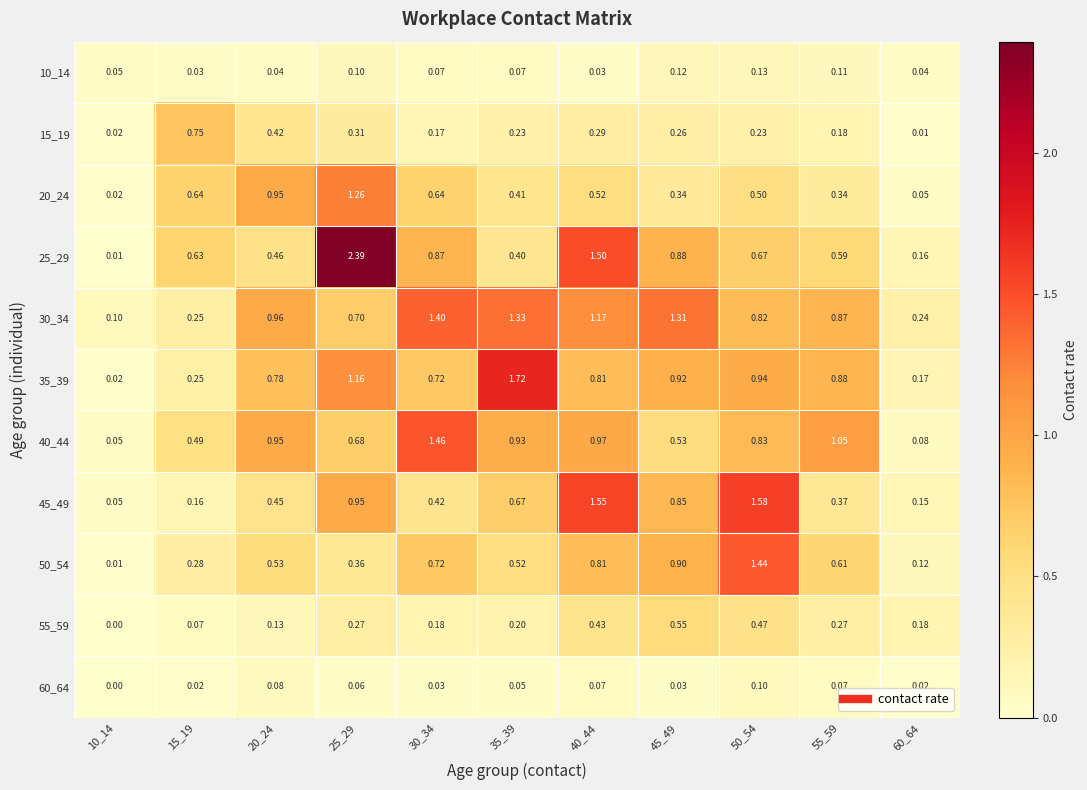

Is the value of 45_49 at 35_39 greater than the value of 40_44 at 45_49?

Yes